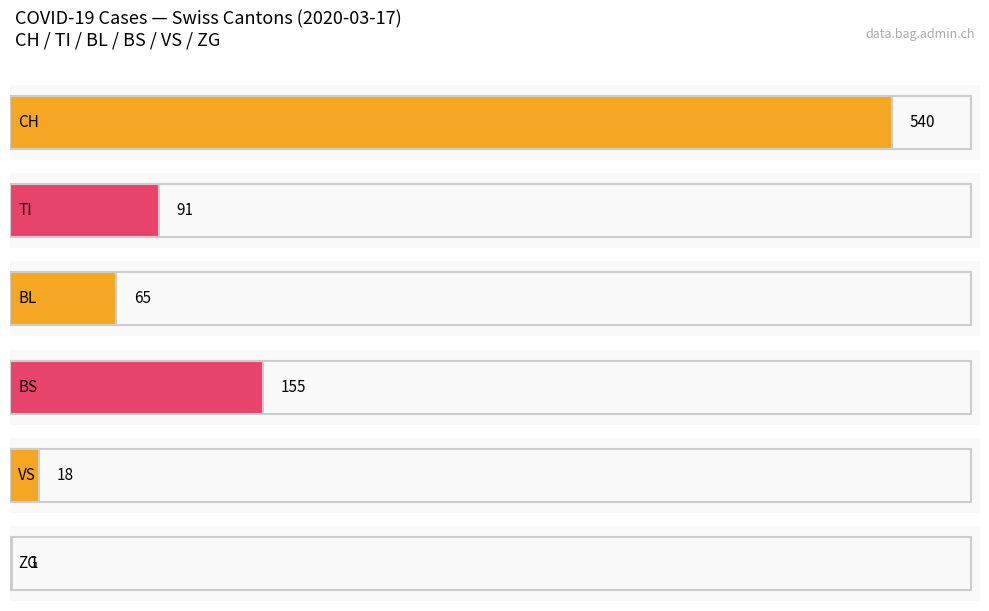

What are all the series names shown in the legend?

CH, VS, ZG, TI, BL, BS